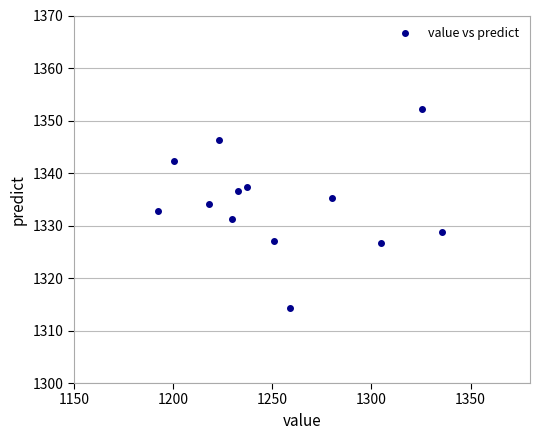

What is the range of X values (max minus min)?

142.8